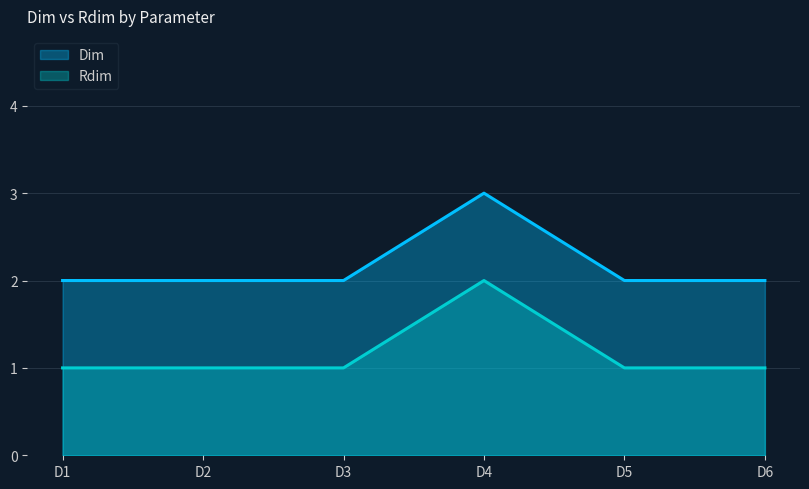

Read the Dim value at D3.

2